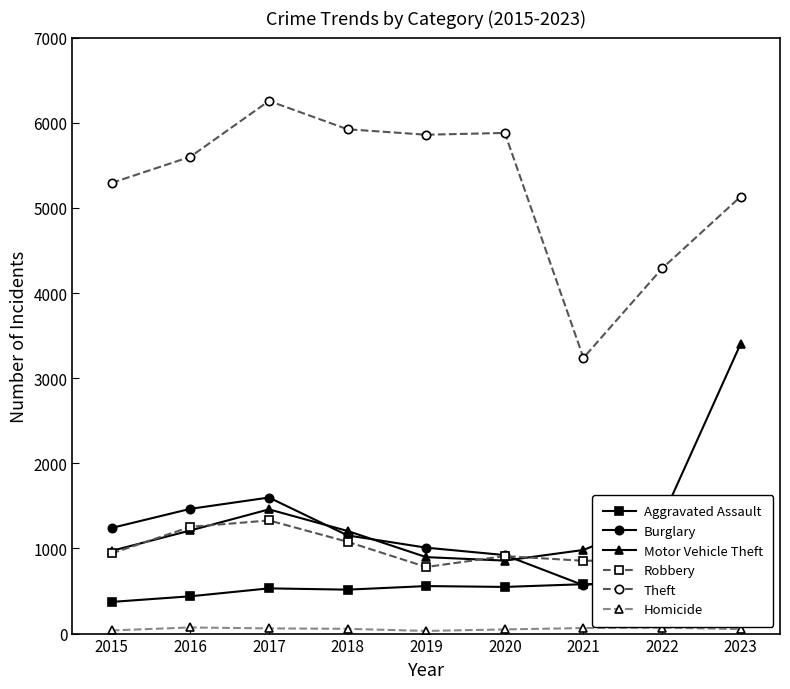

Where is the first local maximum for Motor Vehicle Theft?

2017